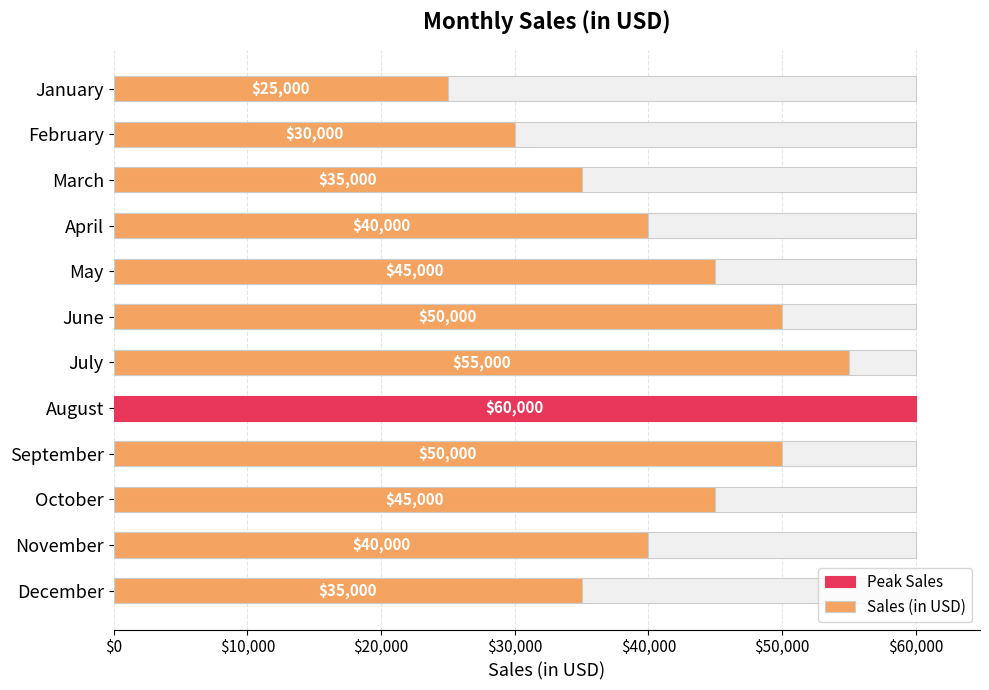

What is the sum of all values?

510000